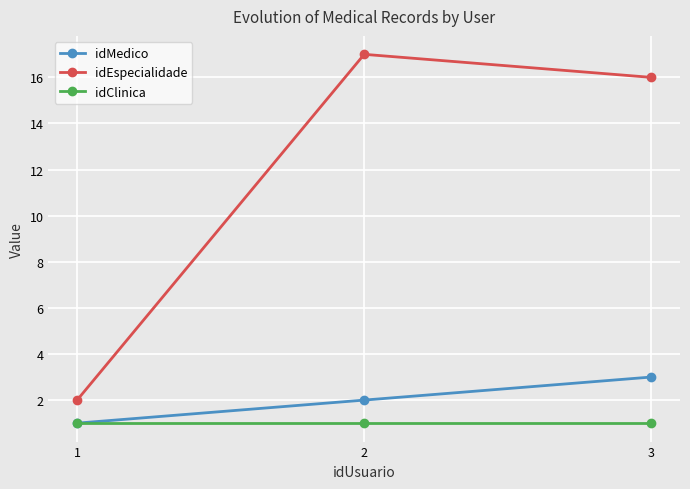

At which label does idMedico reach its peak?

3